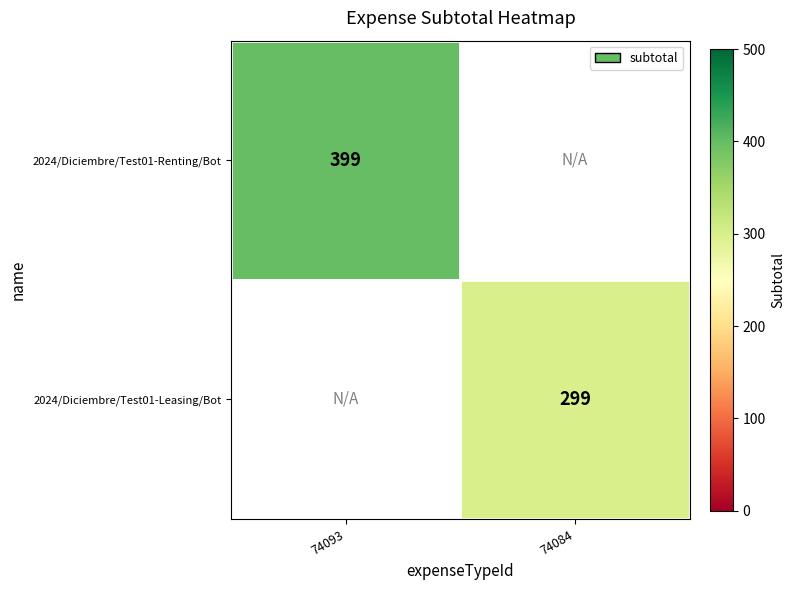

True or false: 2024/Diciembre/Test01-Leasing/Bot has a value of 299 at 74084.

True